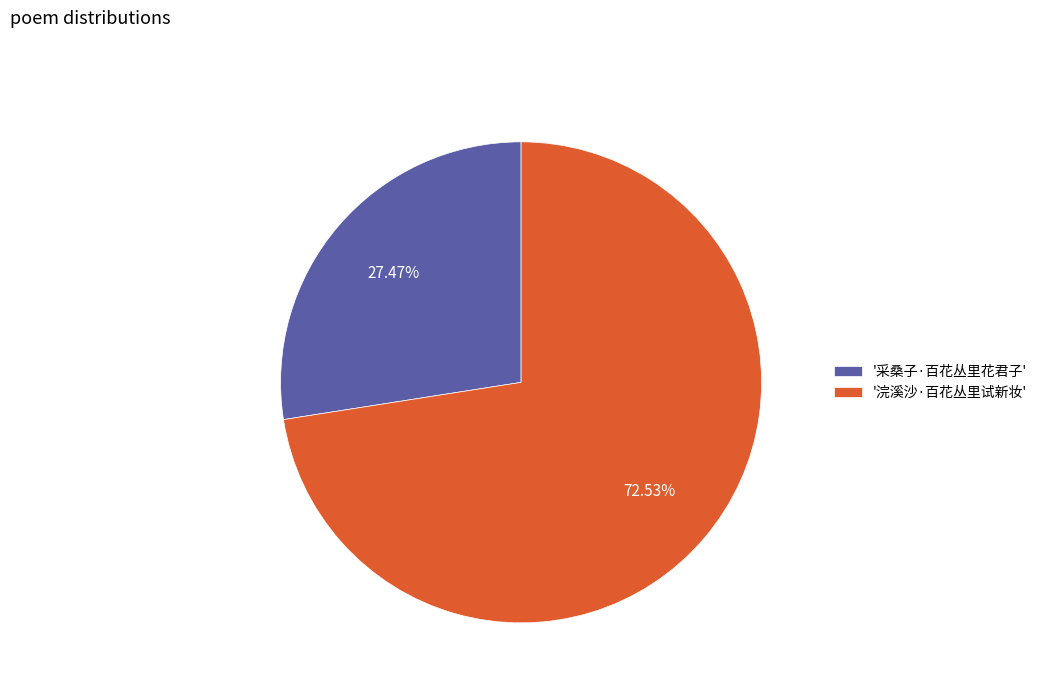

Rank the categories by value from lowest to highest.

'采桑子·百花丛里花君子', '浣溪沙·百花丛里试新妆'